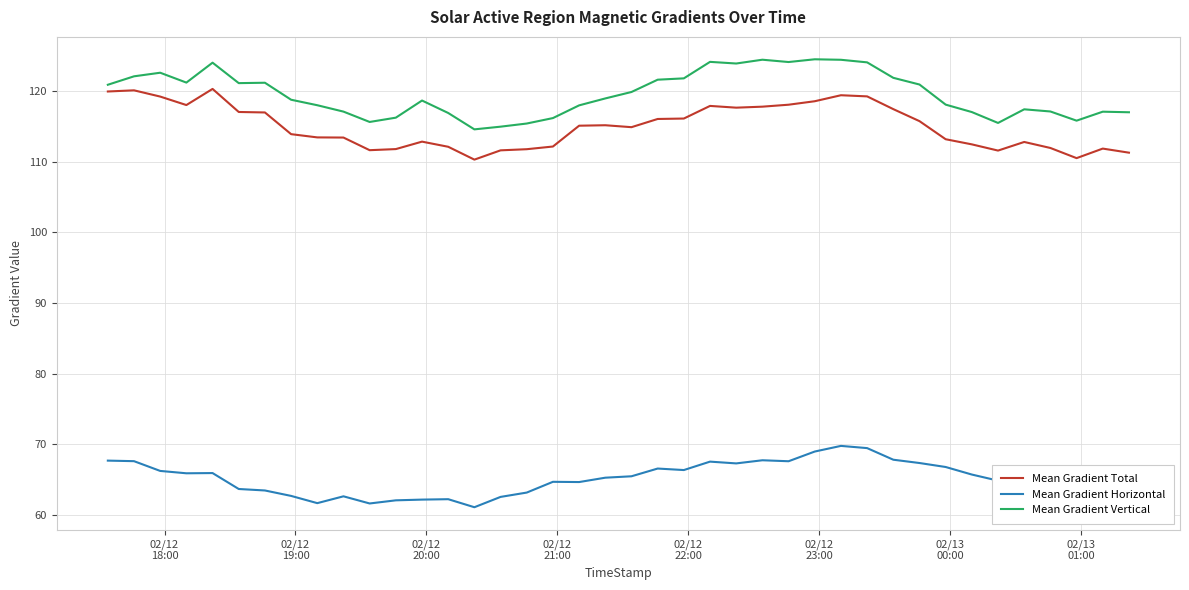

List the series in order of their peak value, lowest first.

Mean Gradient Horizontal, Mean Gradient Total, Mean Gradient Vertical